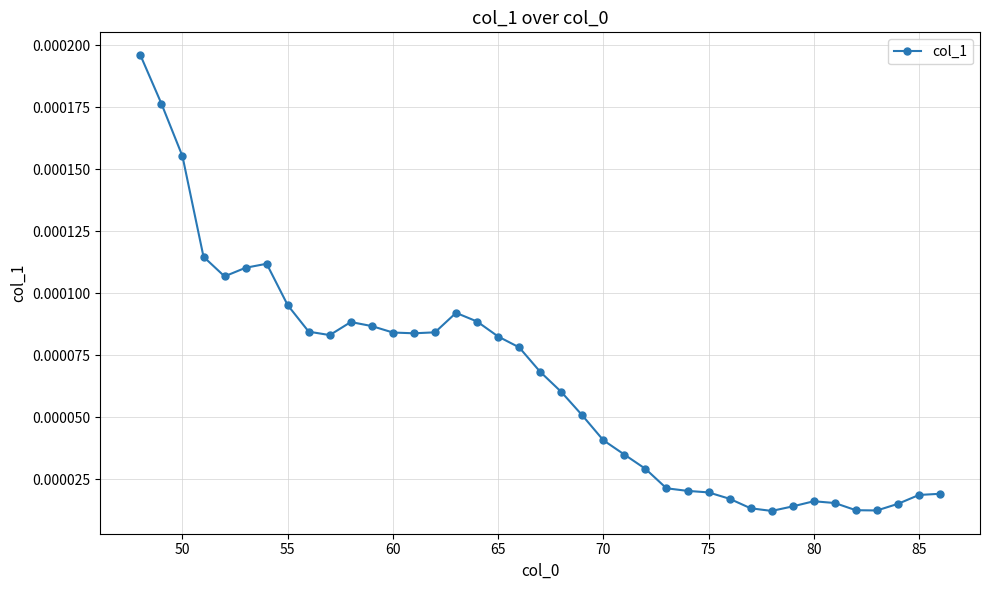

True or false: there are more than 2 points higher than both neighbors.

True